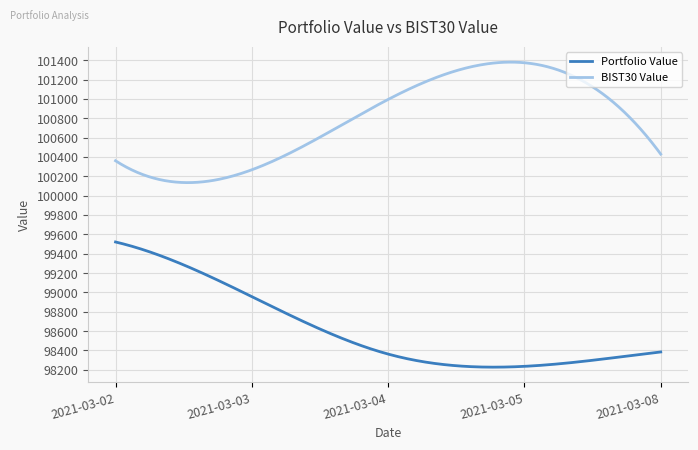

What is the greatest value displayed?

101379.9